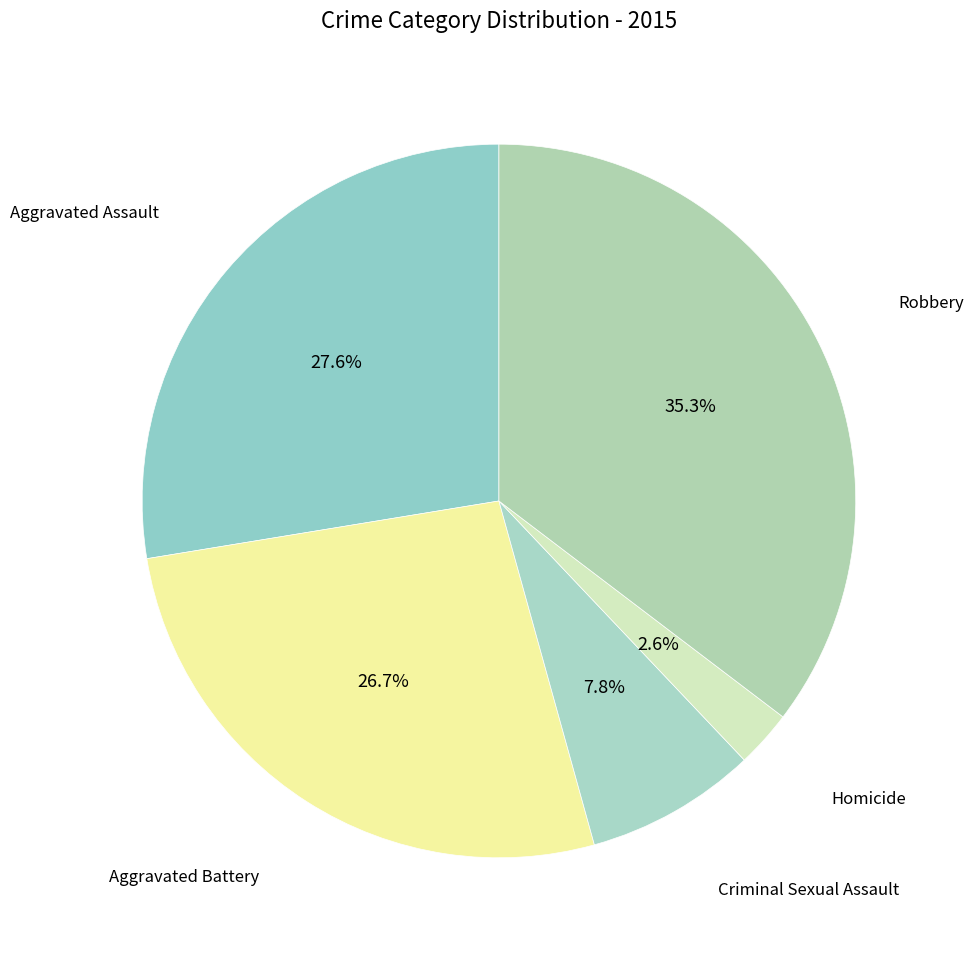

How many segments does this pie chart have?

5